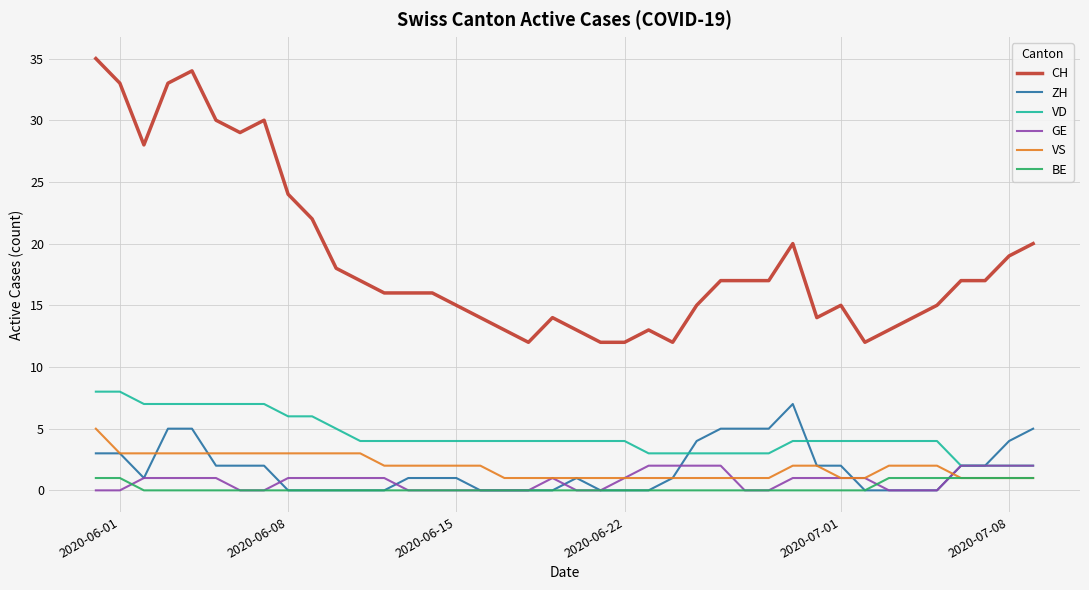

Which series has the largest total across all categories?

CH